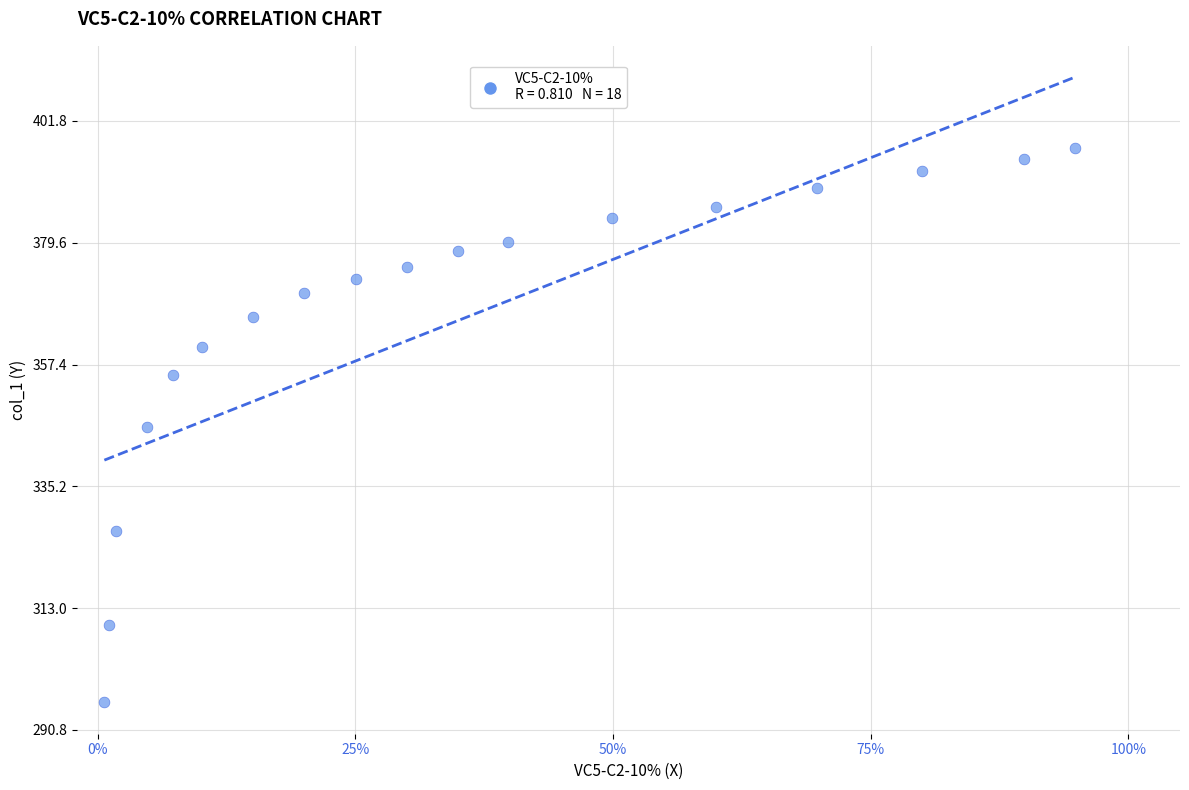

What is the range of X values (max minus min)?

0.9